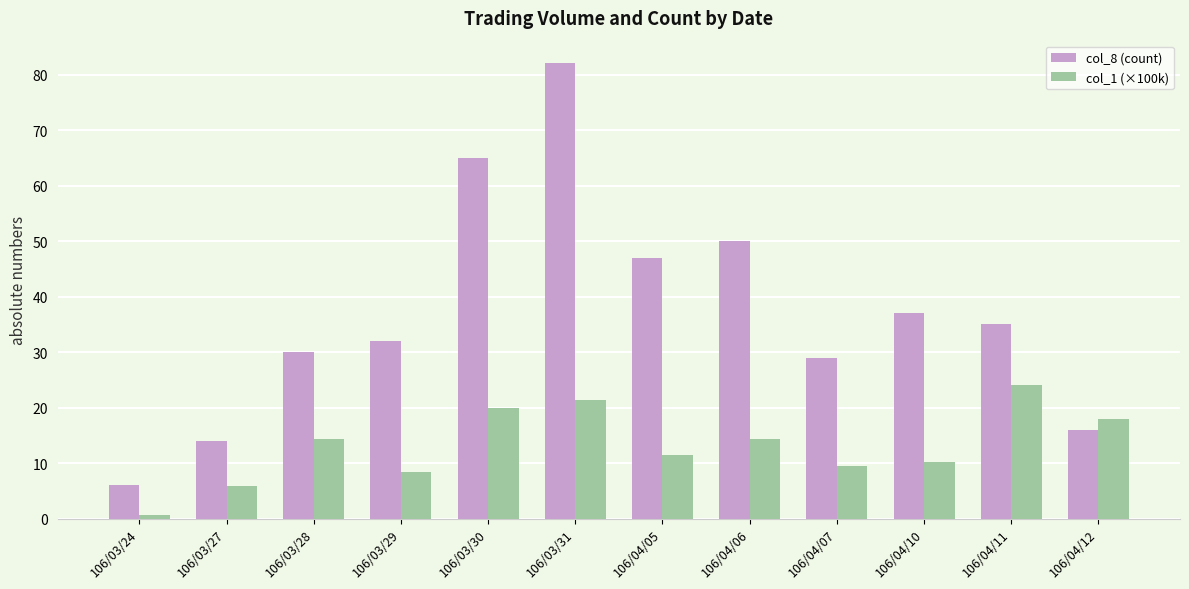

The col_1 (×100k) series shows 21.4 at 106/03/31. True or false?

True